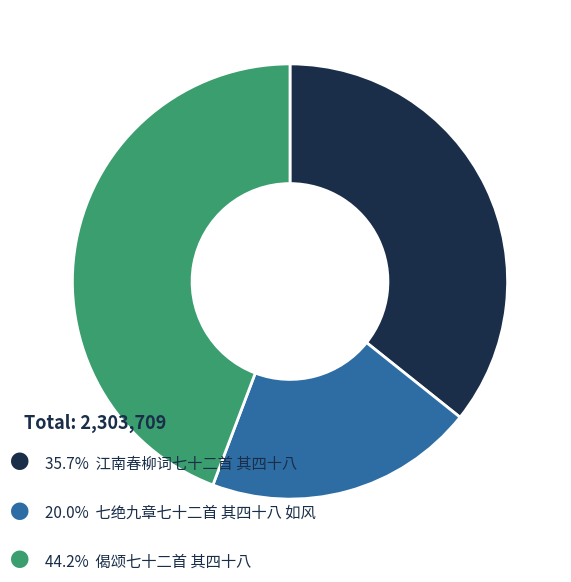

Is there a majority slice in this chart?

No